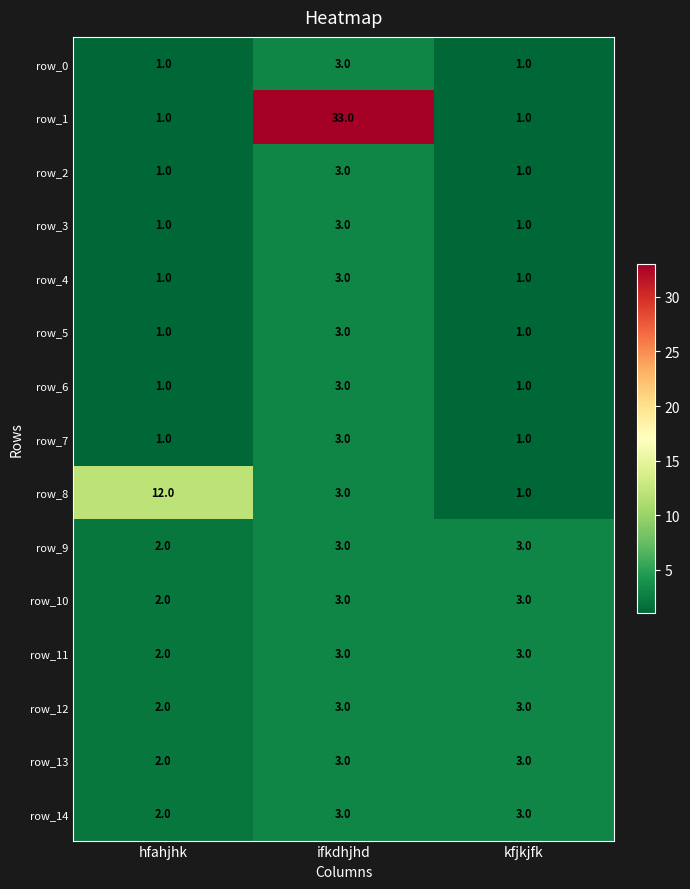

The row_11 series shows 2 at hfahjhk. True or false?

True